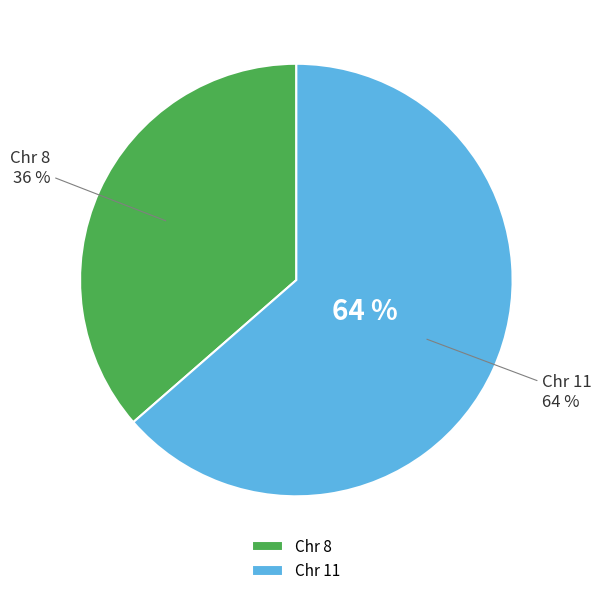

What is the largest slice in the pie chart?

11